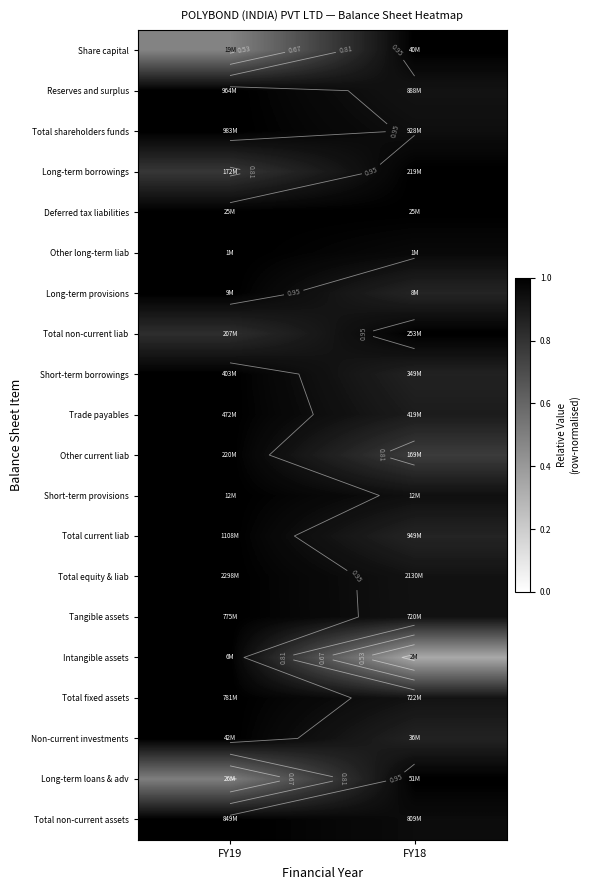

Count the Reserves and surplus values in the range 0 to 1.

2